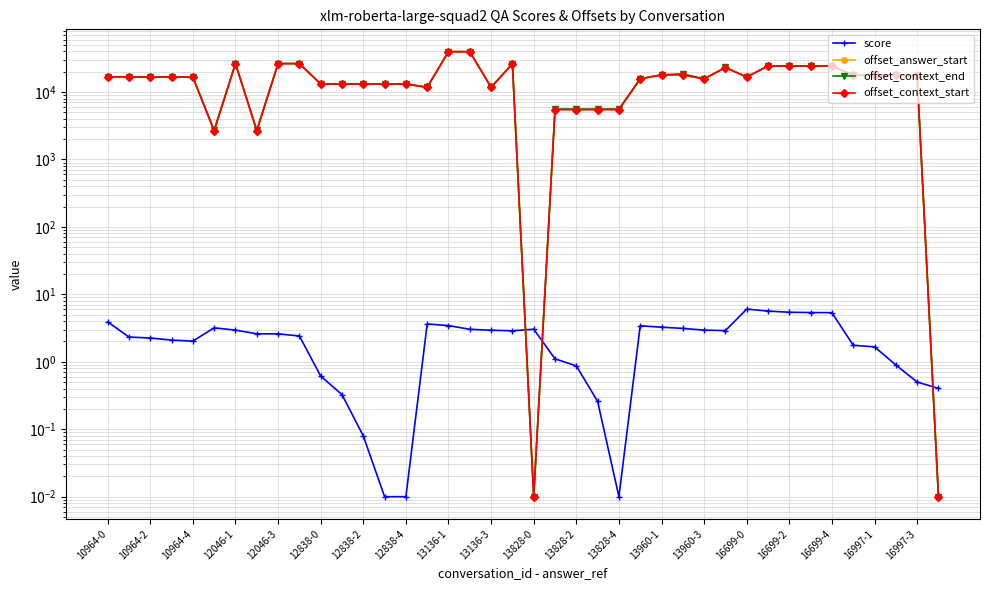

Which series has the largest total across all categories?

offset_context_end